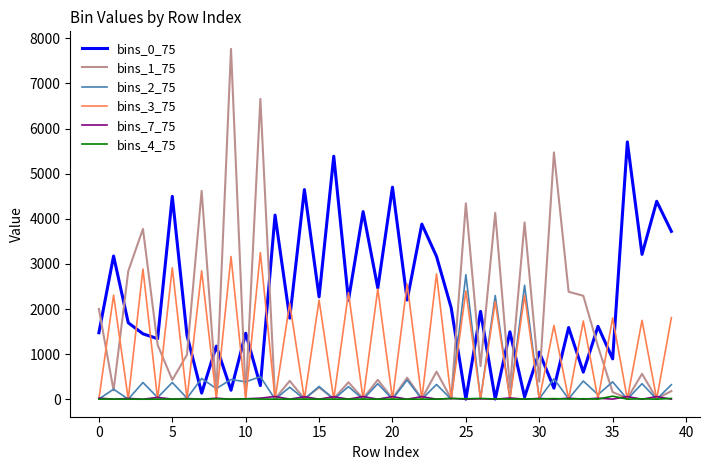

What is the greatest value displayed?

7768